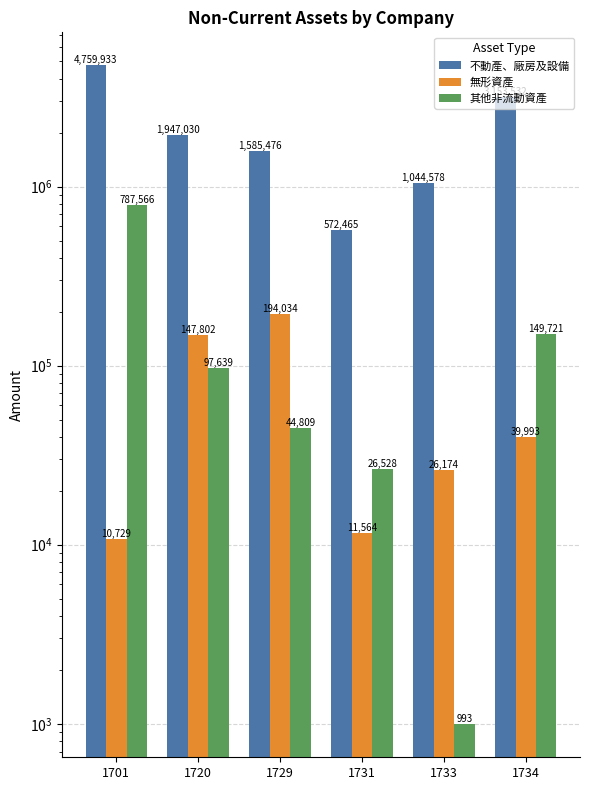

How many 不動產、廠房及設備 values are between 1044578 and 3153532?

4